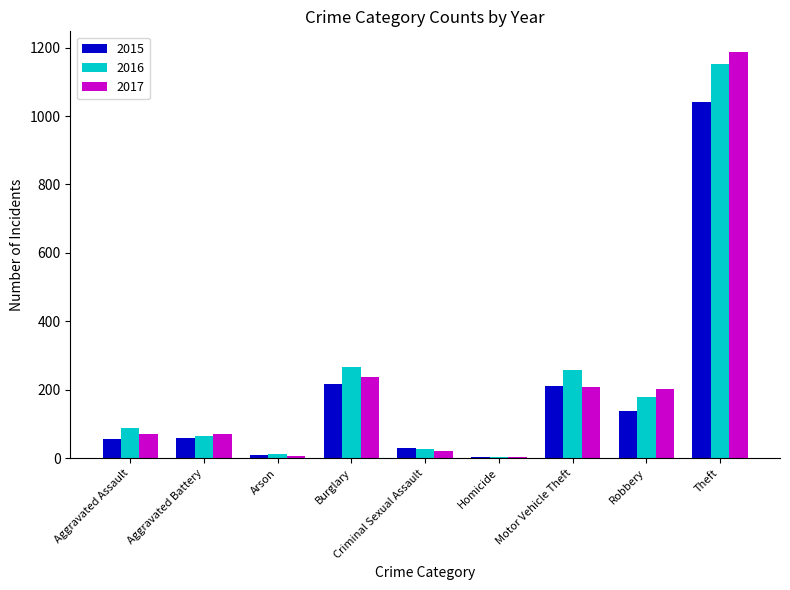

Is it true that 2017 equals 71 at Aggravated Battery?

True